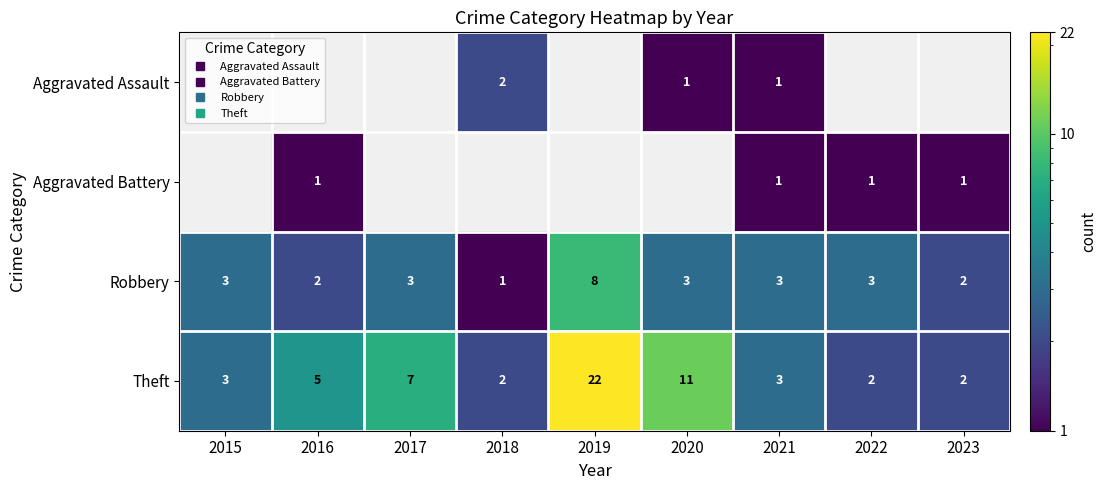

What is the difference between the second highest and second lowest values in the Robbery series?

1.0